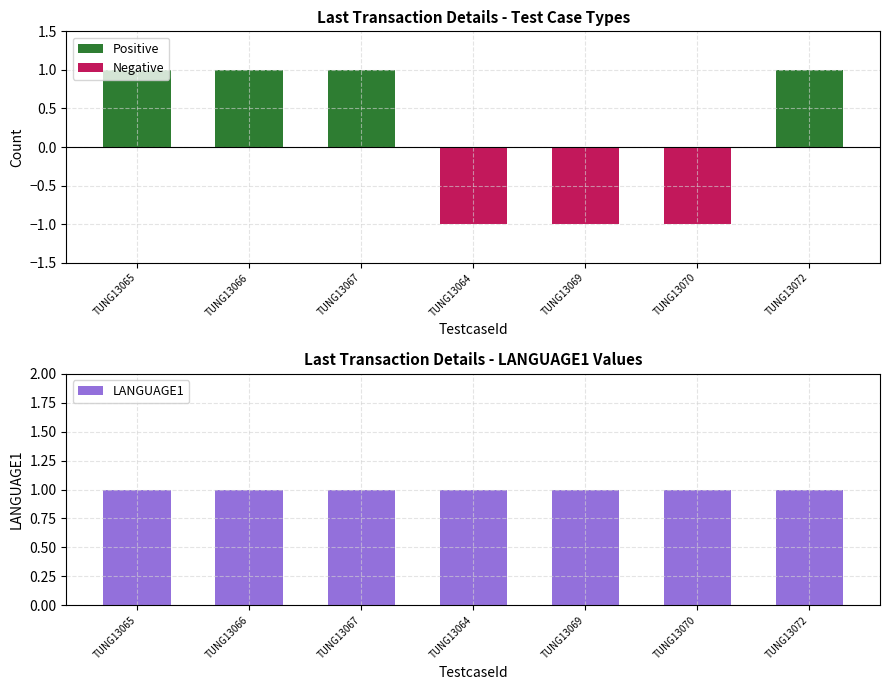

Which series has the largest total across all categories?

Positive